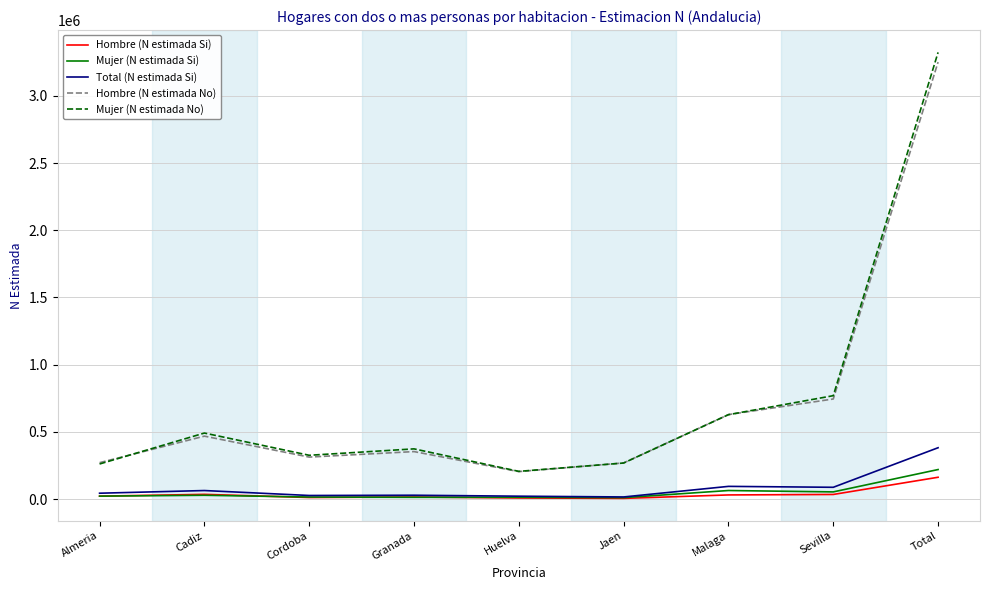

True or false: Mujer (N estimada No) has a value of 147863 at Jaen.

False